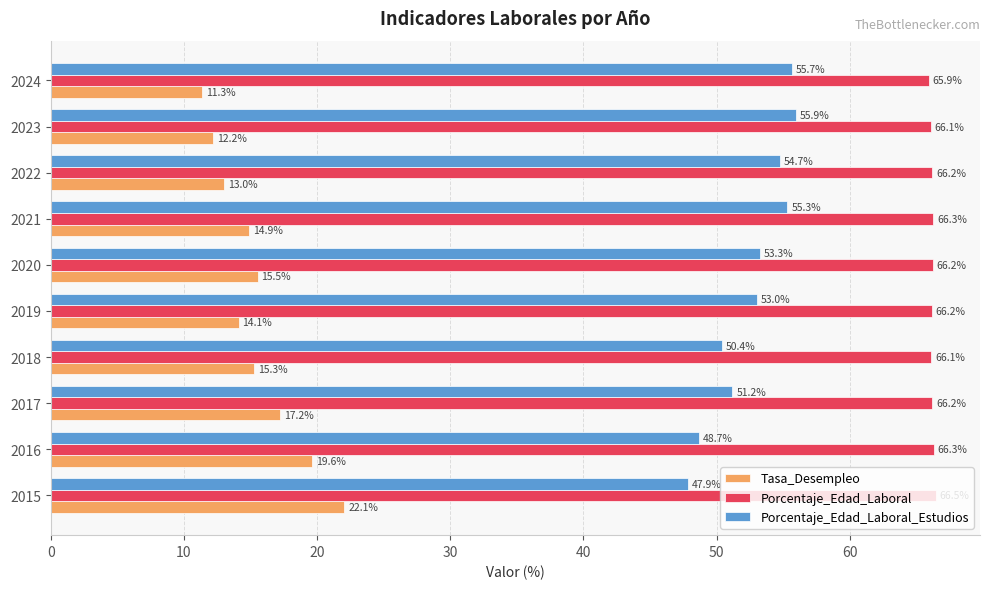

Rank the categories by Tasa_Desempleo value from lowest to highest.

2024, 2023, 2022, 2019, 2021, 2018, 2020, 2017, 2016, 2015